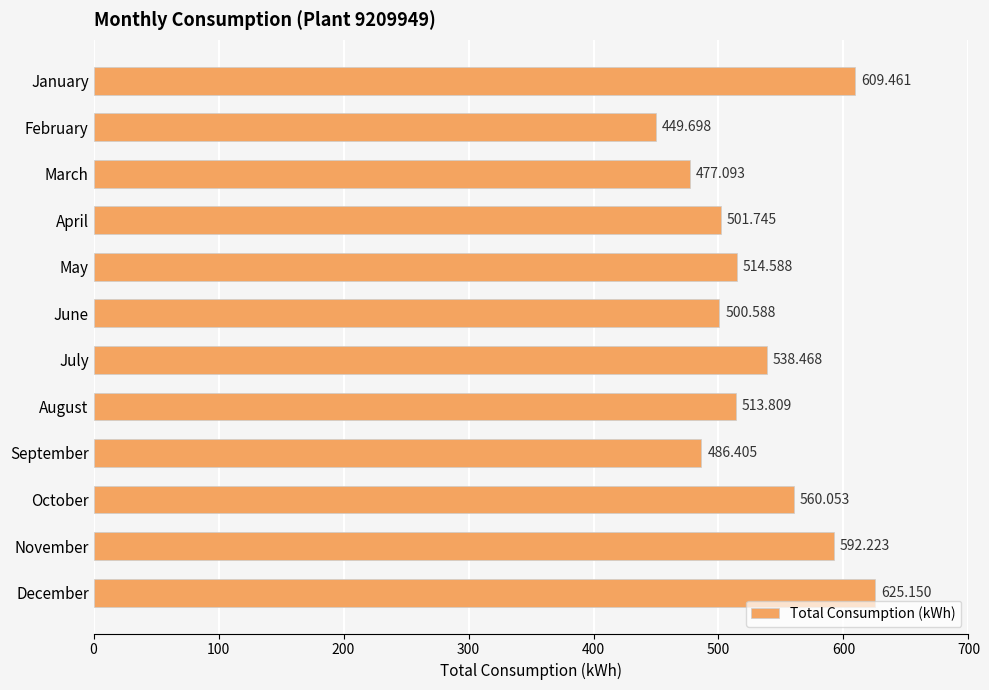

Which label corresponds to the largest value in the chart?

December